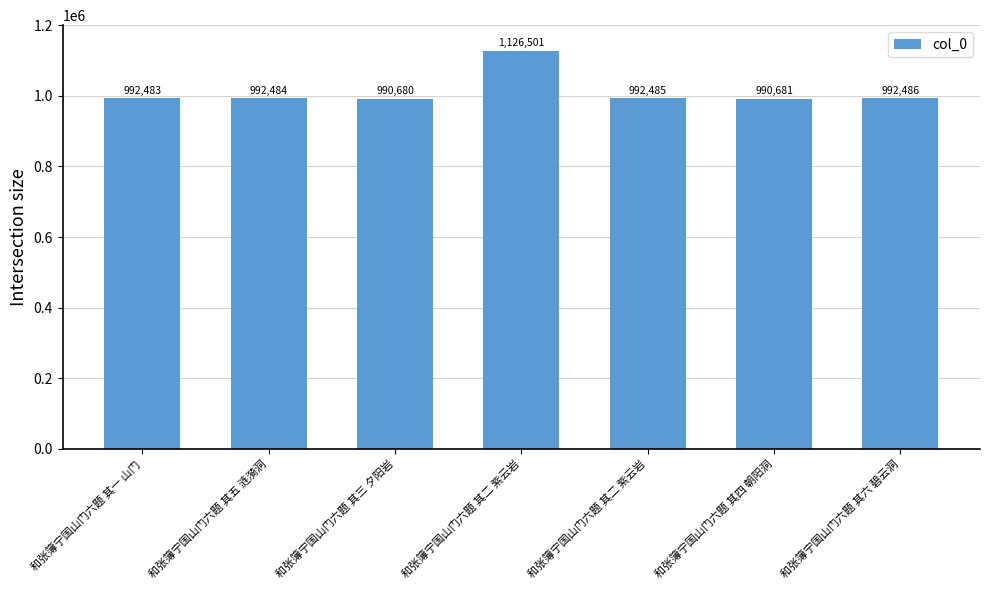

Are the bars horizontal?

No